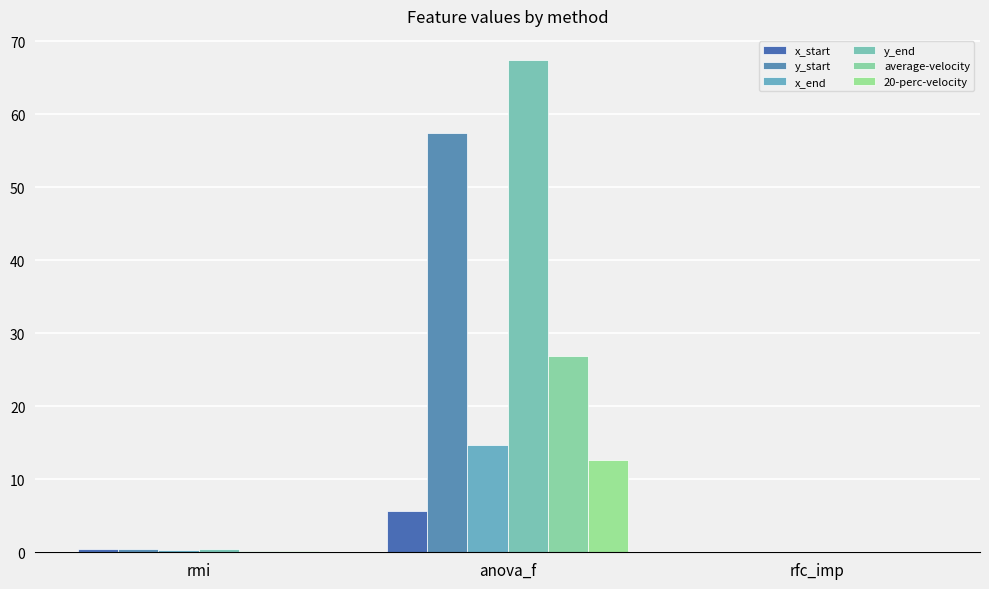

What is the difference between the second highest and minimum values in the average-velocity series?

0.2